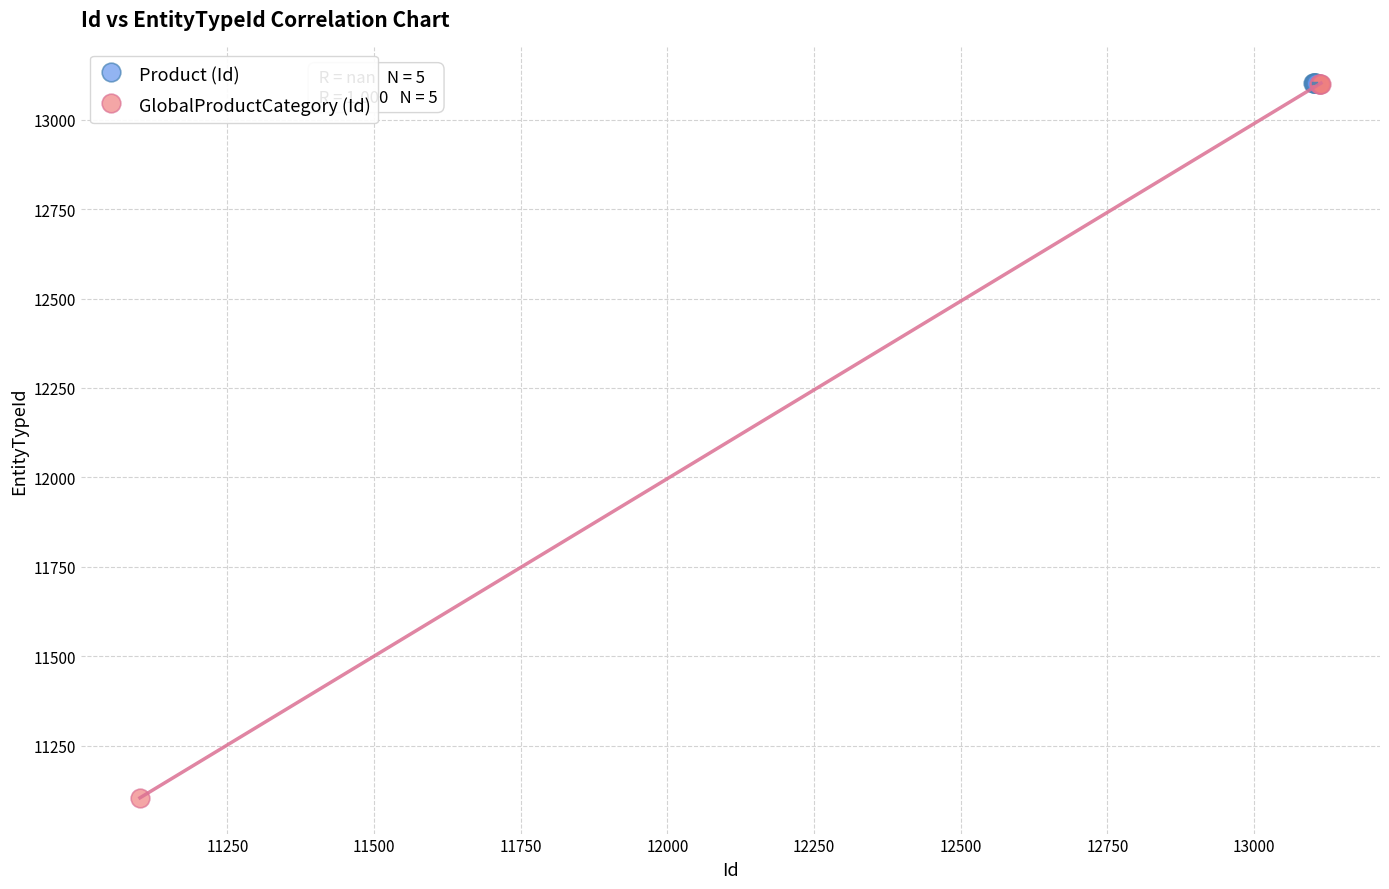

Which series contains the lowest Y value?

GlobalProductCategory (Id)